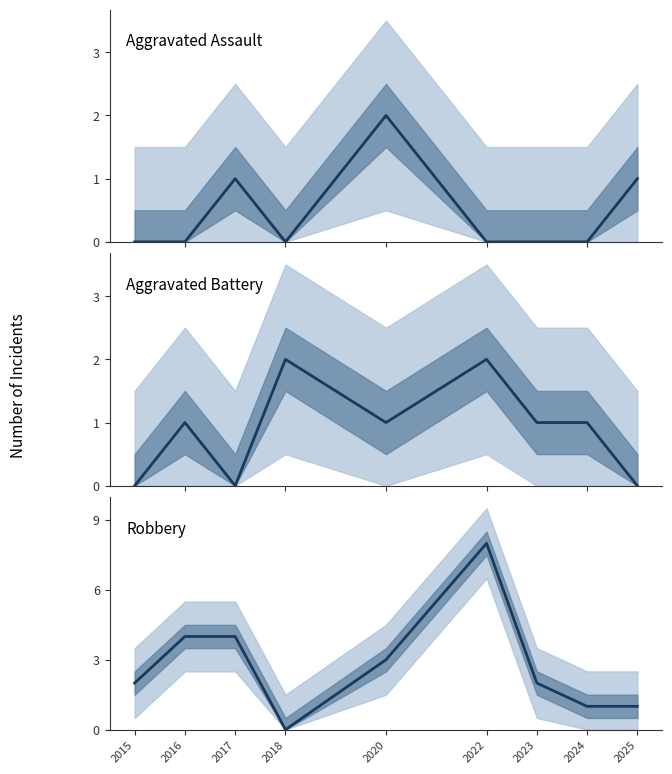

How many times do Robbery and Aggravated Battery cross each other?

2